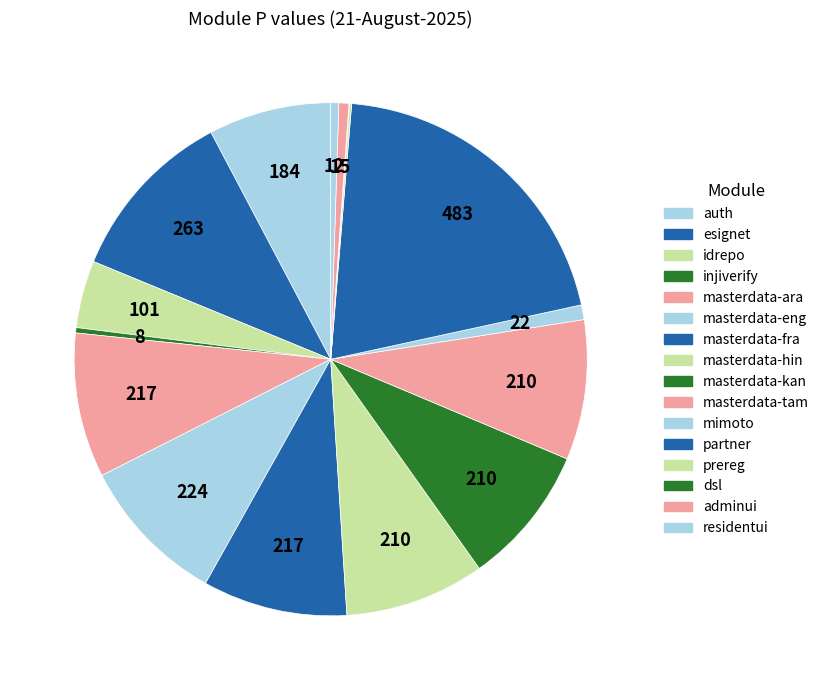

Is the sum of masterdata-kan and prereg greater than half?

No